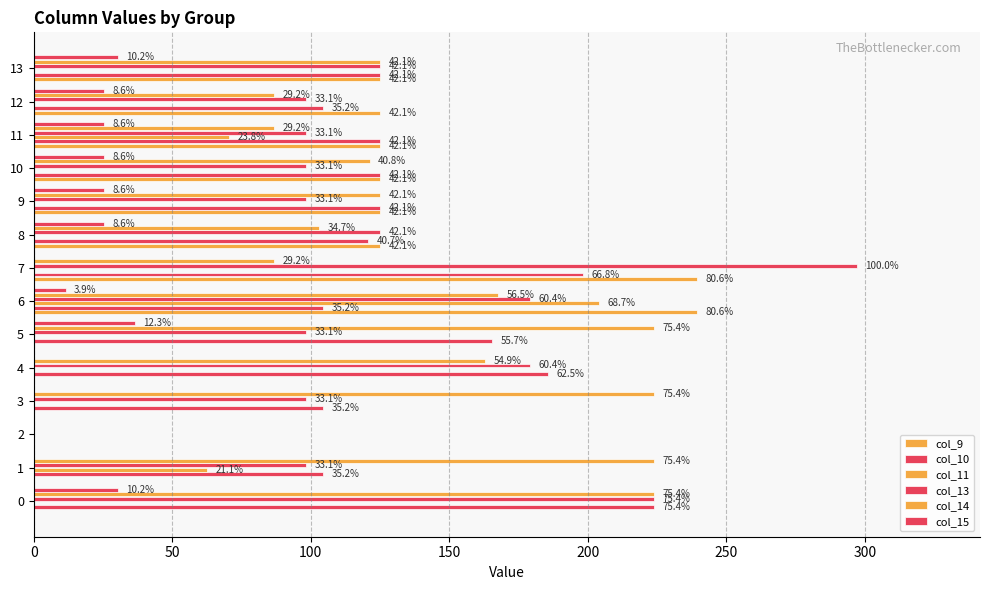

What position from the right is 300?

8